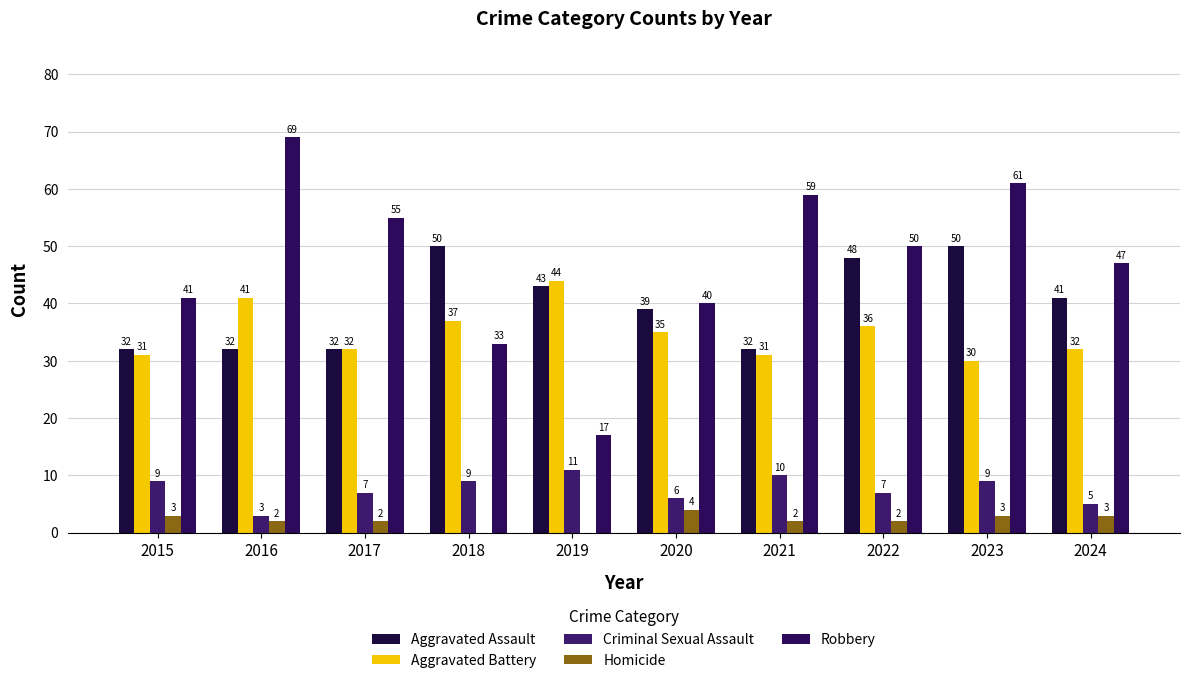

Does the chart contain stacked bars?

No